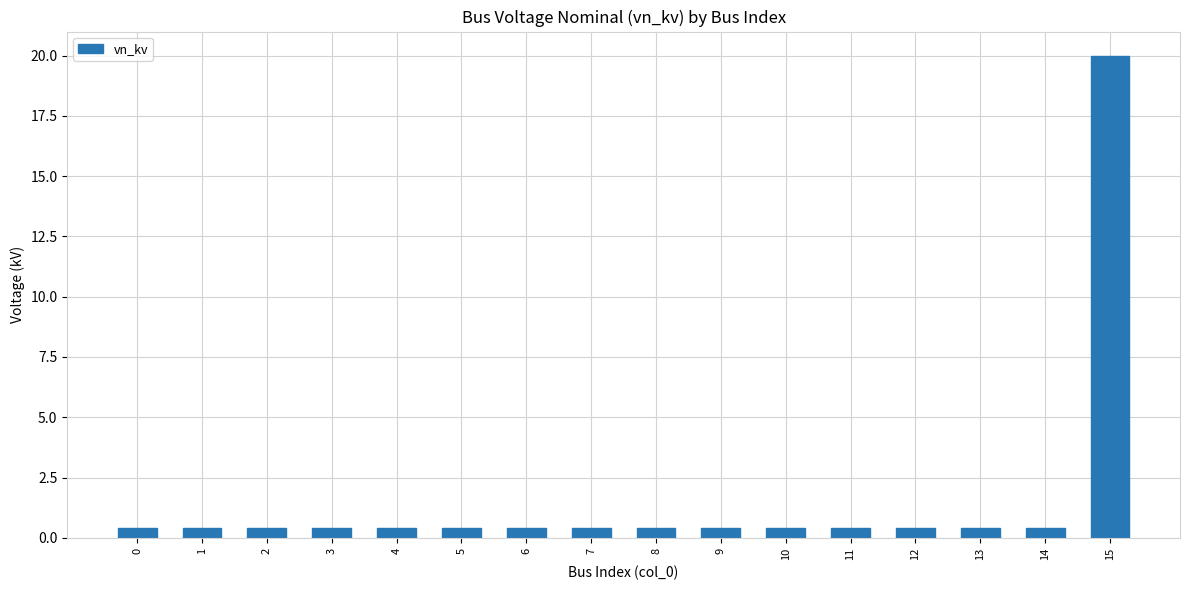

What is the sum of the values at 13 and 11?

0.8